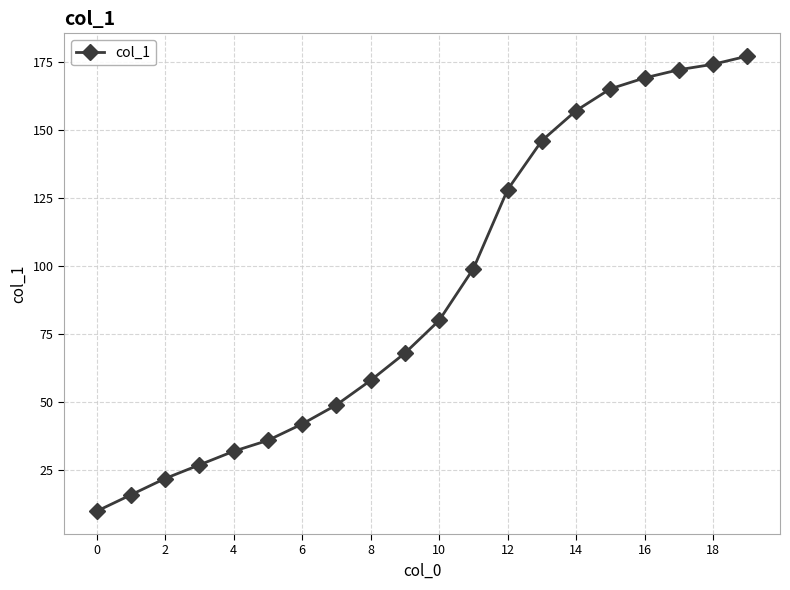

What is the difference between the maximum and second lowest values?

161